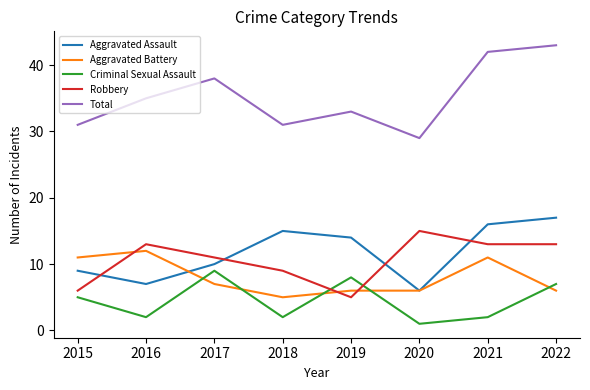

True or false: Robbery and Criminal Sexual Assault cross at least once.

True